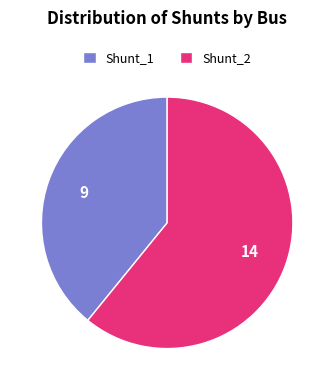

What is the ratio of the value at Shunt_2 to the value at Shunt_1?

1.6